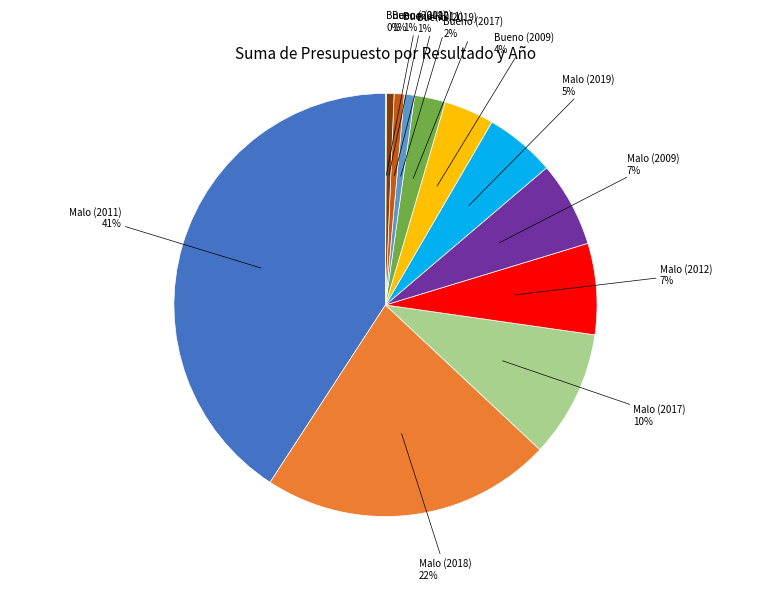

Is there a majority slice in this chart?

No